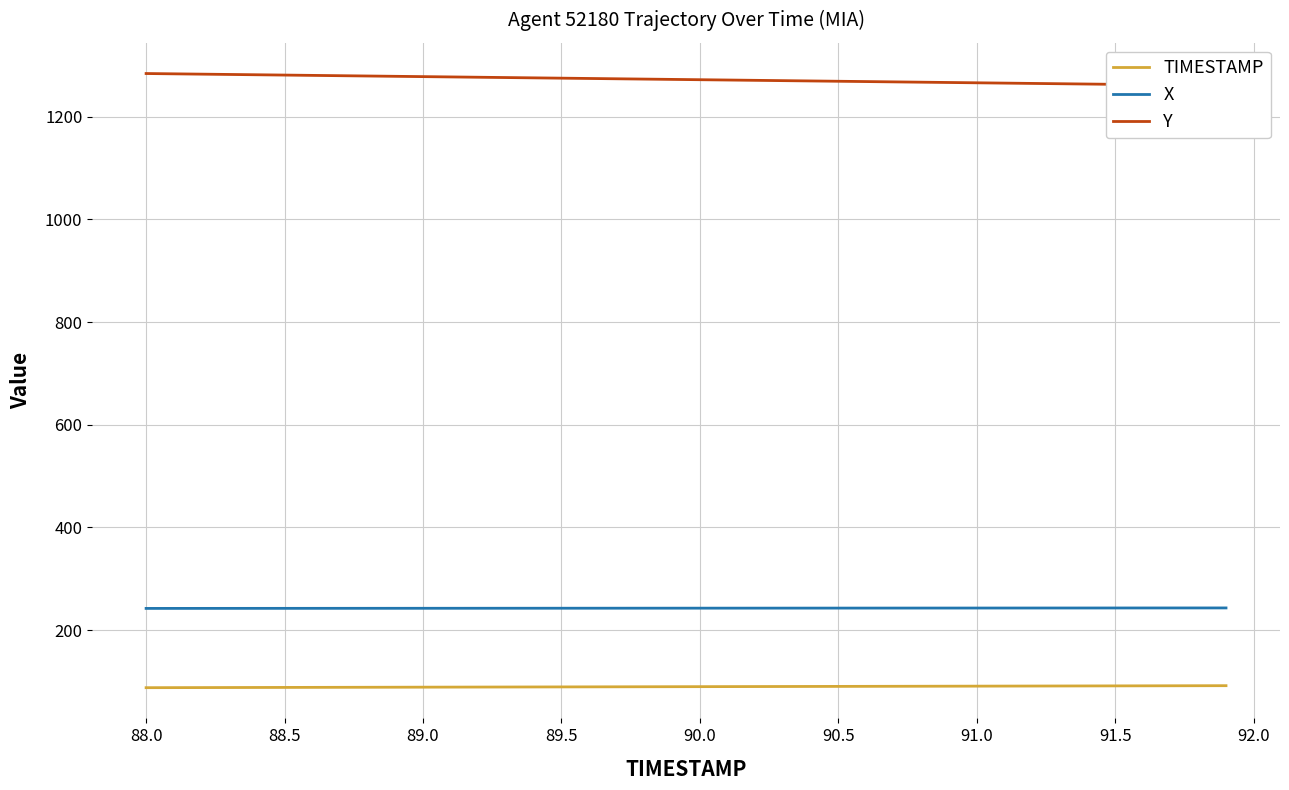

At how many categories does at least one series exceed 977?

40